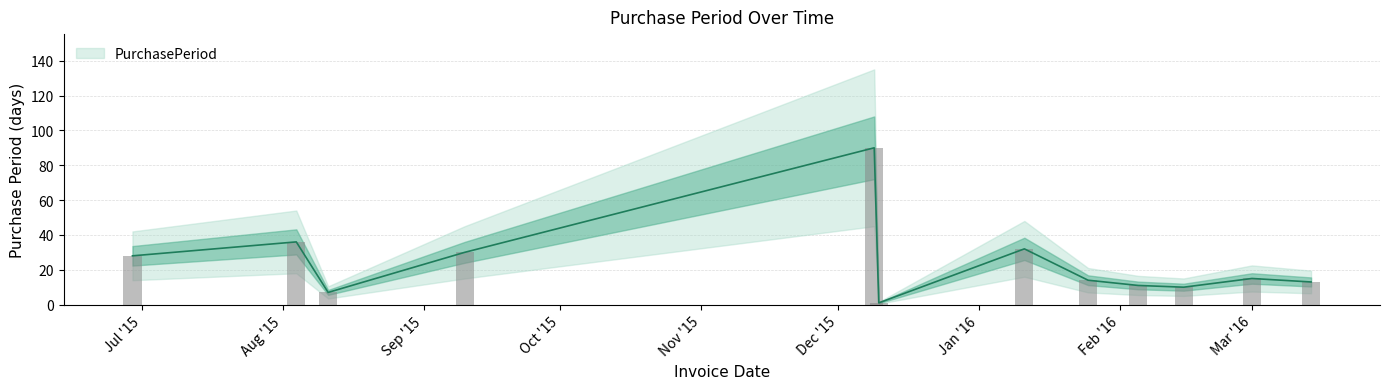

What is the difference between the values at 2016-02-15 and 2015-08-04?

26